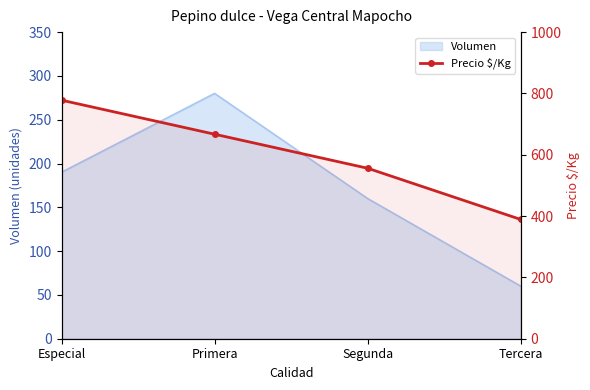

What is the difference between the maximum and minimum values?

389